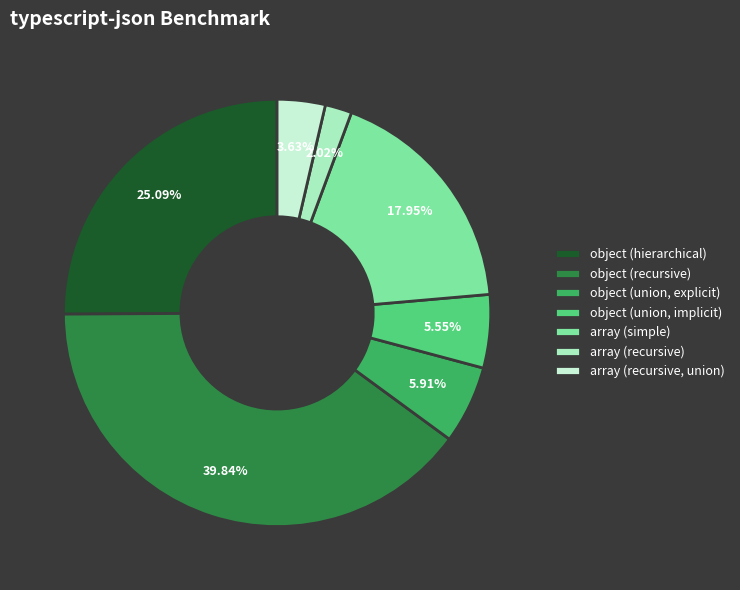

Is it true that object (union, explicit) is 6% of the pie?

True